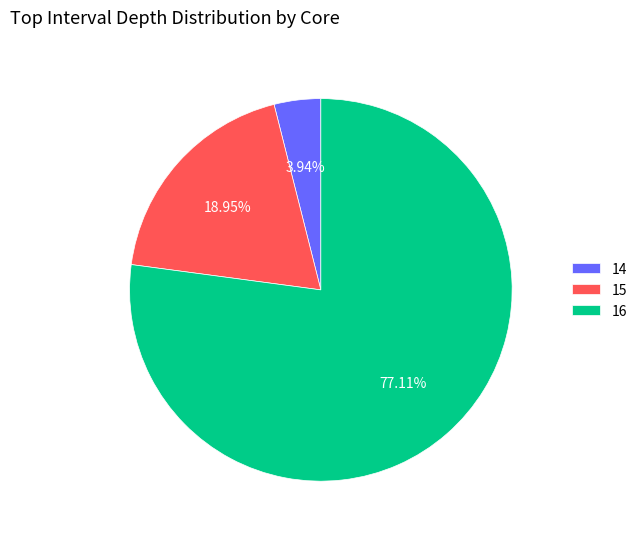

The 16 slice represents 1% of the pie. True or false?

False